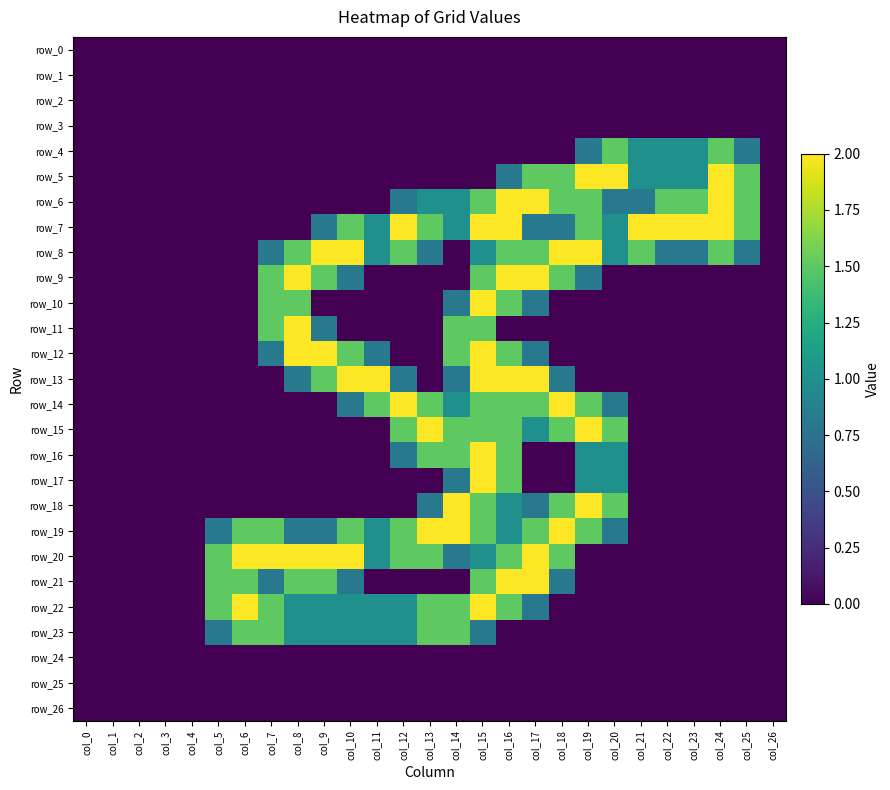

Reading left to right, list all the values displayed in this chart.

row_0: 0.0	0.0	0.0	0.0	0.0	0.0	0.0	0.0	0.0	0.0	0.0	0.0	0.0	0.0	0.0	0.0	0.0	0.0	0.0	0.0	0.0	0.0	0.0	0.0	0.0	0.0	0.0
row_1: 0.0	0.0	0.0	0.0	0.0	0.0	0.0	0.0	0.0	0.0	0.0	0.0	0.0	0.0	0.0	0.0	0.0	0.0	0.0	0.0	0.0	0.0	0.0	0.0	0.0	0.0	0.0
row_2: 0.0	0.0	0.0	0.0	0.0	0.0	0.0	0.0	0.0	0.0	0.0	0.0	0.0	0.0	0.0	0.0	0.0	0.0	0.0	0.0	0.0	0.0	0.0	0.0	0.0	0.0	0.0
row_3: 0.0	0.0	0.0	0.0	0.0	0.0	0.0	0.0	0.0	0.0	0.0	0.0	0.0	0.0	0.0	0.0	0.0	0.0	0.0	0.0	0.0	0.0	0.0	0.0	0.0	0.0	0.0
row_4: 0.0	0.0	0.0	0.0	0.0	0.0	0.0	0.0	0.0	0.0	0.0	0.0	0.0	0.0	0.0	0.0	0.0	0.0	0.0	0.8	1.5	1.0	1.0	1.0	1.5	0.8	0.0
row_5: 0.0	0.0	0.0	0.0	0.0	0.0	0.0	0.0	0.0	0.0	0.0	0.0	0.0	0.0	0.0	0.0	0.8	1.5	1.5	2.0	2.0	1.0	1.0	1.0	2.0	1.5	0.0
row_6: 0.0	0.0	0.0	0.0	0.0	0.0	0.0	0.0	0.0	0.0	0.0	0.0	0.8	1.0	1.0	1.5	2.0	2.0	1.5	1.5	0.8	0.8	1.5	1.5	2.0	1.5	0.0
row_7: 0.0	0.0	0.0	0.0	0.0	0.0	0.0	0.0	0.0	0.8	1.5	1.0	2.0	1.5	1.0	2.0	2.0	0.8	0.8	1.5	1.0	2.0	2.0	2.0	2.0	1.5	0.0
row_8: 0.0	0.0	0.0	0.0	0.0	0.0	0.0	0.8	1.5	2.0	2.0	1.0	1.5	0.8	0.0	1.0	1.5	1.5	2.0	2.0	1.0	1.5	0.8	0.8	1.5	0.8	0.0
row_9: 0.0	0.0	0.0	0.0	0.0	0.0	0.0	1.5	2.0	1.5	0.8	0.0	0.0	0.0	0.0	1.5	2.0	2.0	1.5	0.8	0.0	0.0	0.0	0.0	0.0	0.0	0.0
row_10: 0.0	0.0	0.0	0.0	0.0	0.0	0.0	1.5	1.5	0.0	0.0	0.0	0.0	0.0	0.8	2.0	1.5	0.8	0.0	0.0	0.0	0.0	0.0	0.0	0.0	0.0	0.0
row_11: 0.0	0.0	0.0	0.0	0.0	0.0	0.0	1.5	2.0	0.8	0.0	0.0	0.0	0.0	1.5	1.5	0.0	0.0	0.0	0.0	0.0	0.0	0.0	0.0	0.0	0.0	0.0
row_12: 0.0	0.0	0.0	0.0	0.0	0.0	0.0	0.8	2.0	2.0	1.5	0.8	0.0	0.0	1.5	2.0	1.5	0.8	0.0	0.0	0.0	0.0	0.0	0.0	0.0	0.0	0.0
row_13: 0.0	0.0	0.0	0.0	0.0	0.0	0.0	0.0	0.8	1.5	2.0	2.0	0.8	0.0	0.8	2.0	2.0	2.0	0.8	0.0	0.0	0.0	0.0	0.0	0.0	0.0	0.0
row_14: 0.0	0.0	0.0	0.0	0.0	0.0	0.0	0.0	0.0	0.0	0.8	1.5	2.0	1.5	1.0	1.5	1.5	1.5	2.0	1.5	0.8	0.0	0.0	0.0	0.0	0.0	0.0
row_15: 0.0	0.0	0.0	0.0	0.0	0.0	0.0	0.0	0.0	0.0	0.0	0.0	1.5	2.0	1.5	1.5	1.5	1.0	1.5	2.0	1.5	0.0	0.0	0.0	0.0	0.0	0.0
row_16: 0.0	0.0	0.0	0.0	0.0	0.0	0.0	0.0	0.0	0.0	0.0	0.0	0.8	1.5	1.5	2.0	1.5	0.0	0.0	1.0	1.0	0.0	0.0	0.0	0.0	0.0	0.0
row_17: 0.0	0.0	0.0	0.0	0.0	0.0	0.0	0.0	0.0	0.0	0.0	0.0	0.0	0.0	0.8	2.0	1.5	0.0	0.0	1.0	1.0	0.0	0.0	0.0	0.0	0.0	0.0
row_18: 0.0	0.0	0.0	0.0	0.0	0.0	0.0	0.0	0.0	0.0	0.0	0.0	0.0	0.8	2.0	1.5	1.0	0.8	1.5	2.0	1.5	0.0	0.0	0.0	0.0	0.0	0.0
row_19: 0.0	0.0	0.0	0.0	0.0	0.8	1.5	1.5	0.8	0.8	1.5	1.0	1.5	2.0	2.0	1.5	1.0	1.5	2.0	1.5	0.8	0.0	0.0	0.0	0.0	0.0	0.0
row_20: 0.0	0.0	0.0	0.0	0.0	1.5	2.0	2.0	2.0	2.0	2.0	1.0	1.5	1.5	0.8	1.0	1.5	2.0	1.5	0.0	0.0	0.0	0.0	0.0	0.0	0.0	0.0
row_21: 0.0	0.0	0.0	0.0	0.0	1.5	1.5	0.8	1.5	1.5	0.8	0.0	0.0	0.0	0.0	1.5	2.0	2.0	0.8	0.0	0.0	0.0	0.0	0.0	0.0	0.0	0.0
row_22: 0.0	0.0	0.0	0.0	0.0	1.5	2.0	1.5	1.0	1.0	1.0	1.0	1.0	1.5	1.5	2.0	1.5	0.8	0.0	0.0	0.0	0.0	0.0	0.0	0.0	0.0	0.0
row_23: 0.0	0.0	0.0	0.0	0.0	0.8	1.5	1.5	1.0	1.0	1.0	1.0	1.0	1.5	1.5	0.8	0.0	0.0	0.0	0.0	0.0	0.0	0.0	0.0	0.0	0.0	0.0
row_24: 0.0	0.0	0.0	0.0	0.0	0.0	0.0	0.0	0.0	0.0	0.0	0.0	0.0	0.0	0.0	0.0	0.0	0.0	0.0	0.0	0.0	0.0	0.0	0.0	0.0	0.0	0.0
row_25: 0.0	0.0	0.0	0.0	0.0	0.0	0.0	0.0	0.0	0.0	0.0	0.0	0.0	0.0	0.0	0.0	0.0	0.0	0.0	0.0	0.0	0.0	0.0	0.0	0.0	0.0	0.0
row_26: 0.0	0.0	0.0	0.0	0.0	0.0	0.0	0.0	0.0	0.0	0.0	0.0	0.0	0.0	0.0	0.0	0.0	0.0	0.0	0.0	0.0	0.0	0.0	0.0	0.0	0.0	0.0